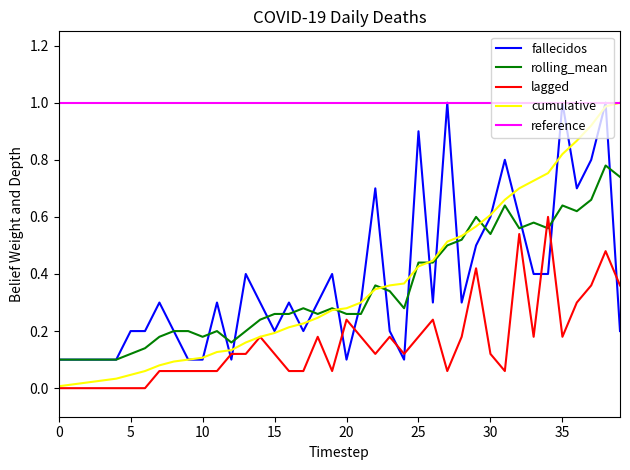

The lagged series shows 0.3 at 0. True or false?

False